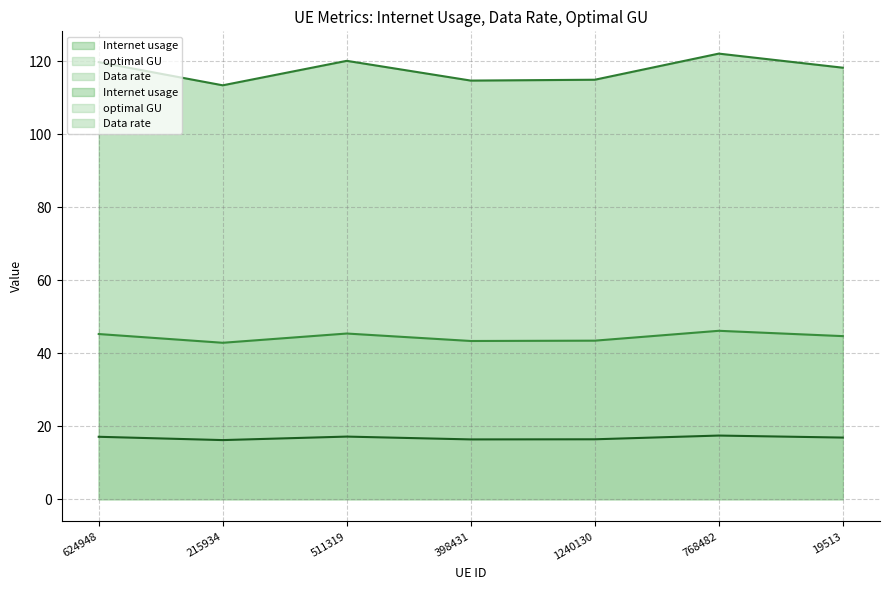

How many lines are shown in the chart?

3